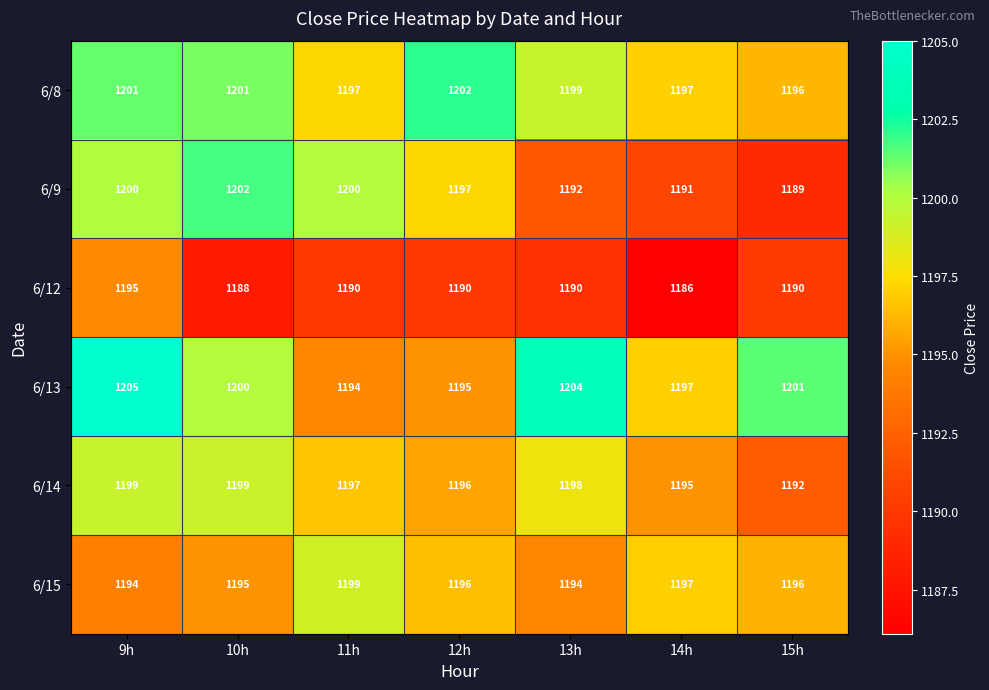

At which category is the sum across all series the highest?

9h